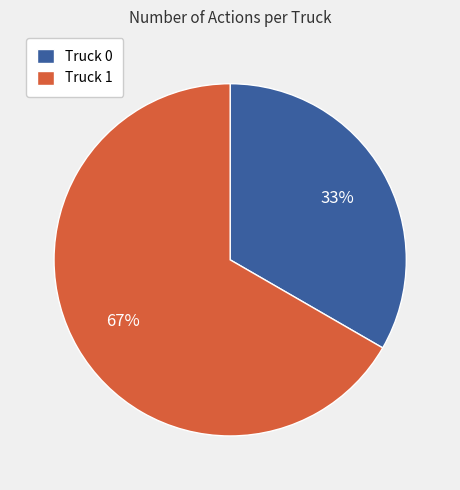

Does any single category account for the majority?

Yes